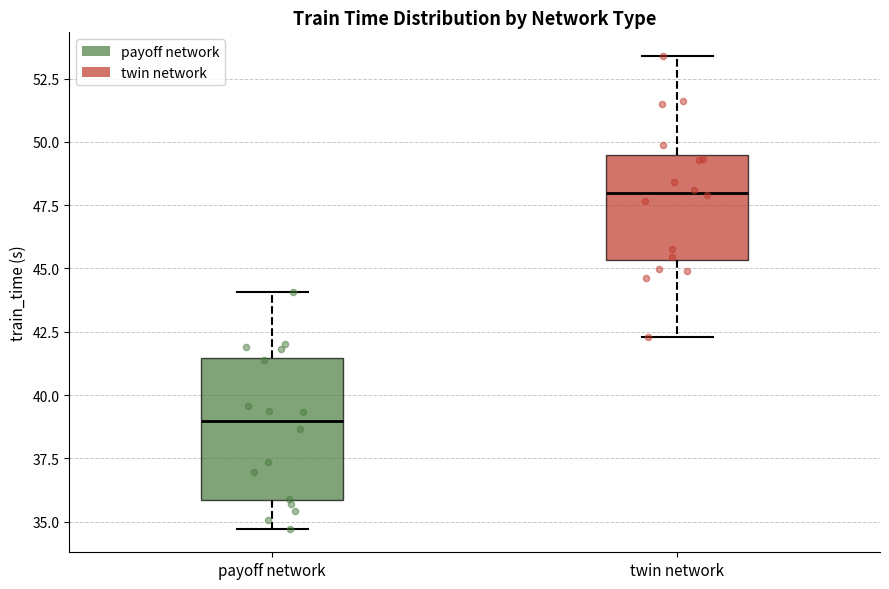

Reading left to right, read every box against the y-axis: the position of its median line, the range the box covers, and the ends of its whiskers. The values are not printed on the chart, so give them approximately, as read against the axis.

payoff network: median 39.0, box 36.0 to 41.5, whiskers 34.5 to 44.0
twin network: median 48.0, box 45.5 to 49.5, whiskers 42.5 to 53.5